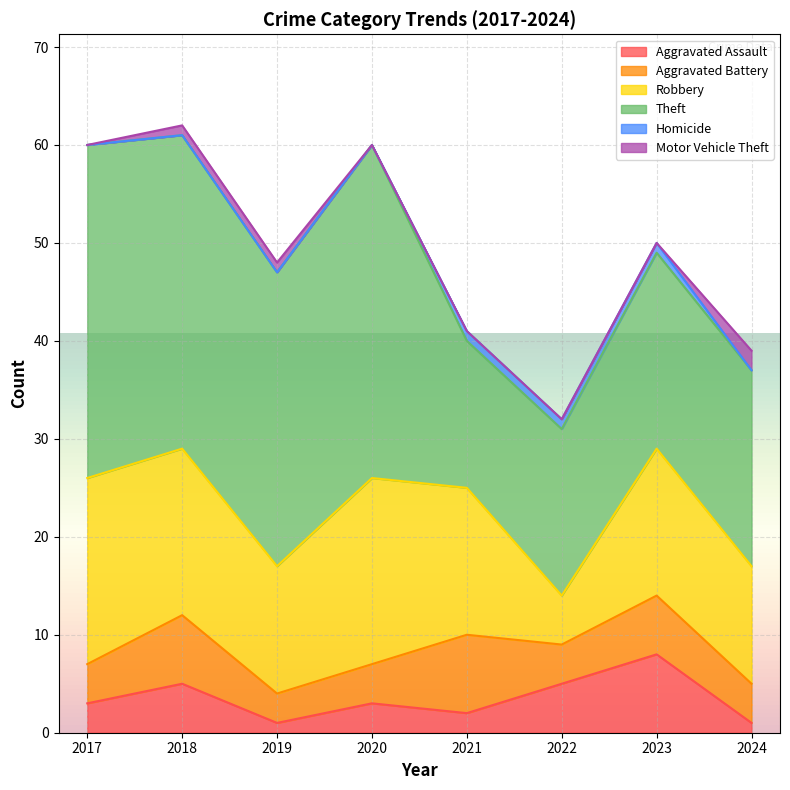

What is the difference between the maximum and minimum values in the Aggravated Battery series?

5